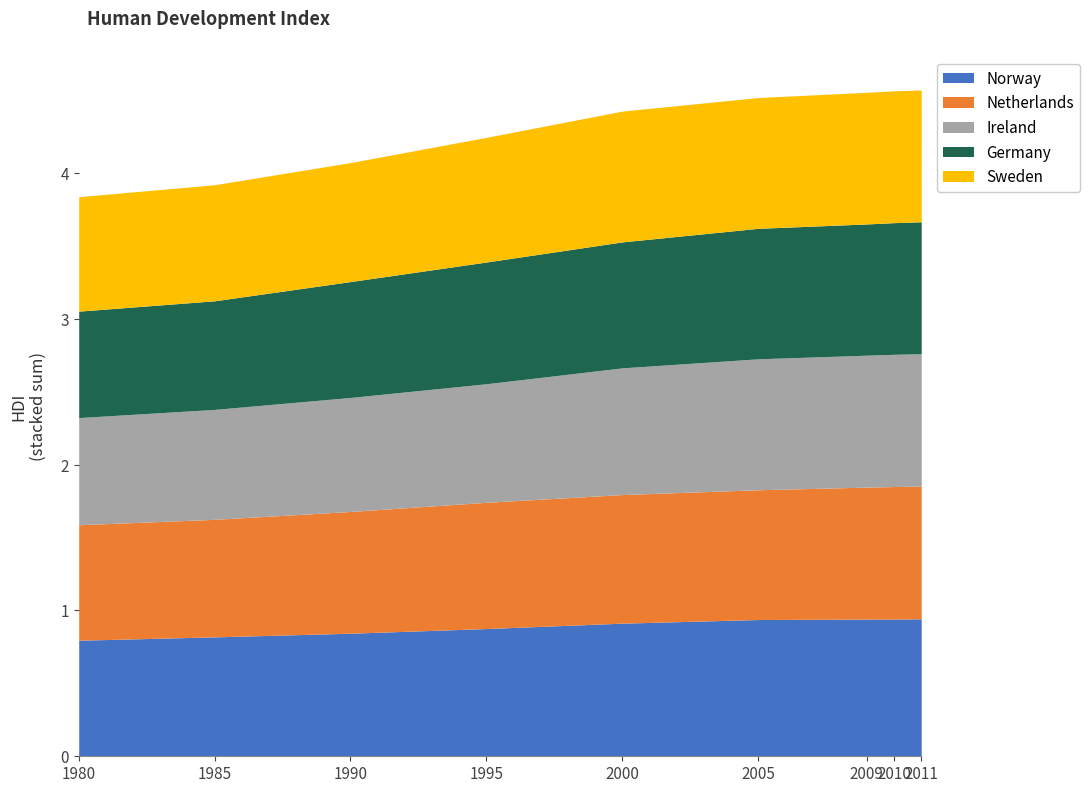

Which has a higher value, 2011 or 2000?

2011